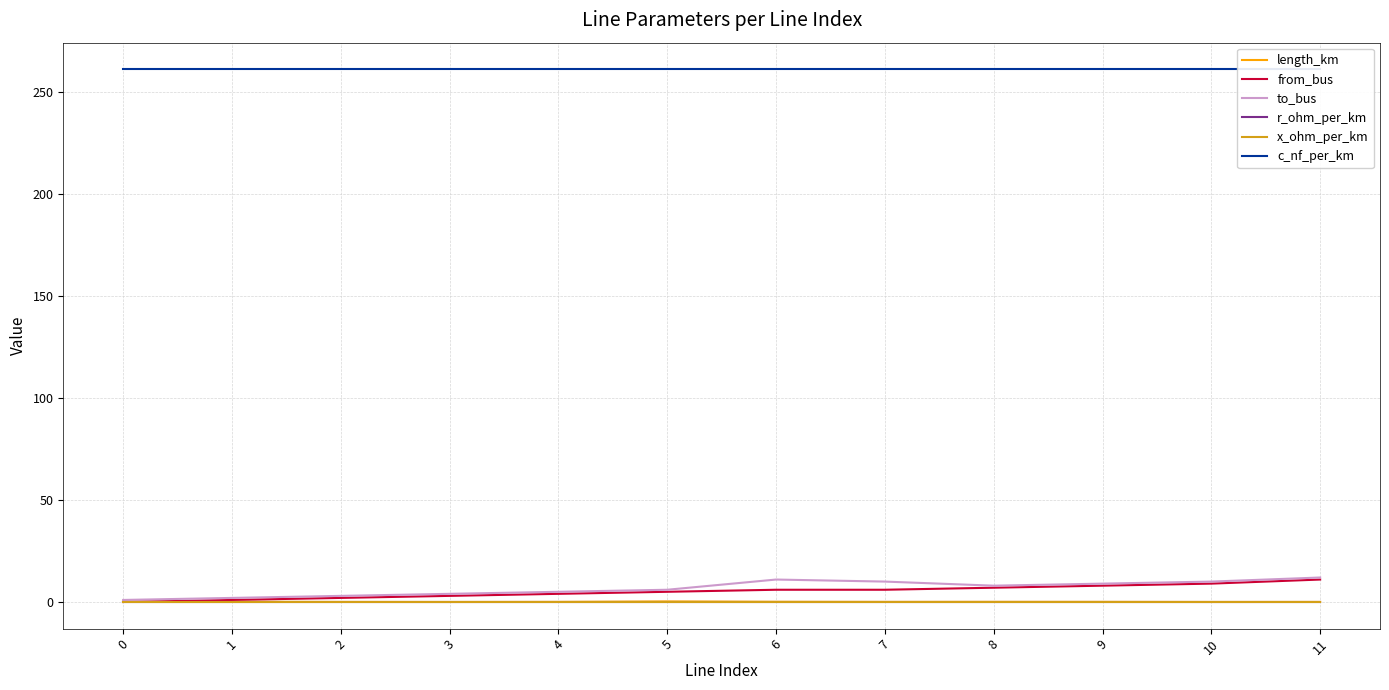

At which label does to_bus reach its peak?

11